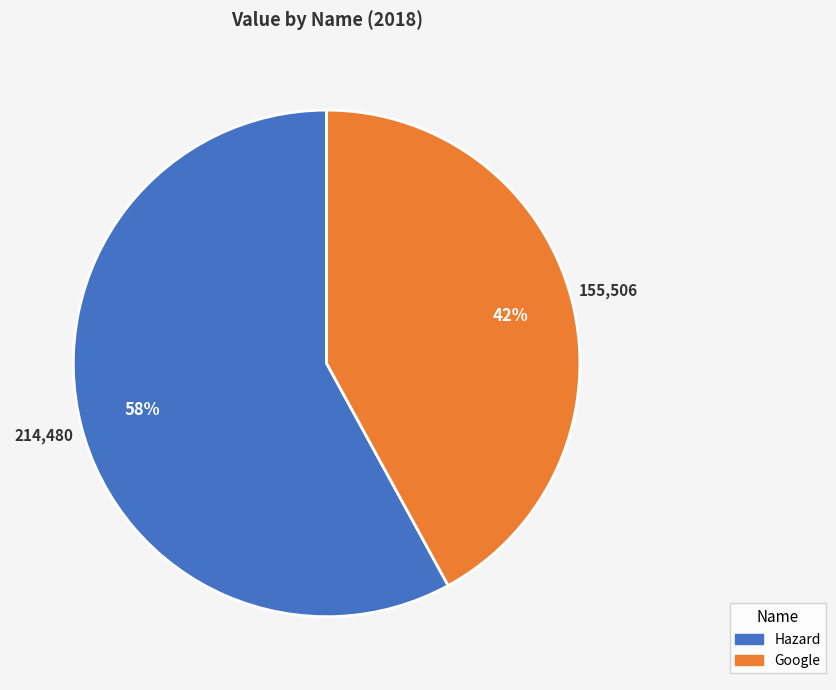

Count the number of slices in the pie.

2